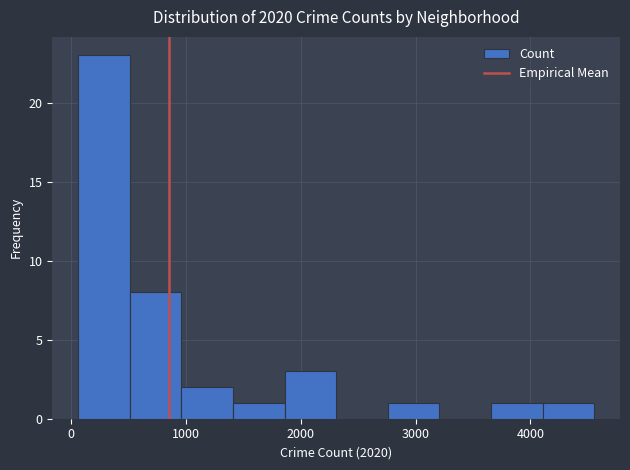

How tall is the bar that spans 4100 to 4600 on the x-axis? Neither the bar edges nor the heights are printed on the chart, so give them approximately, as read against the axes.

1